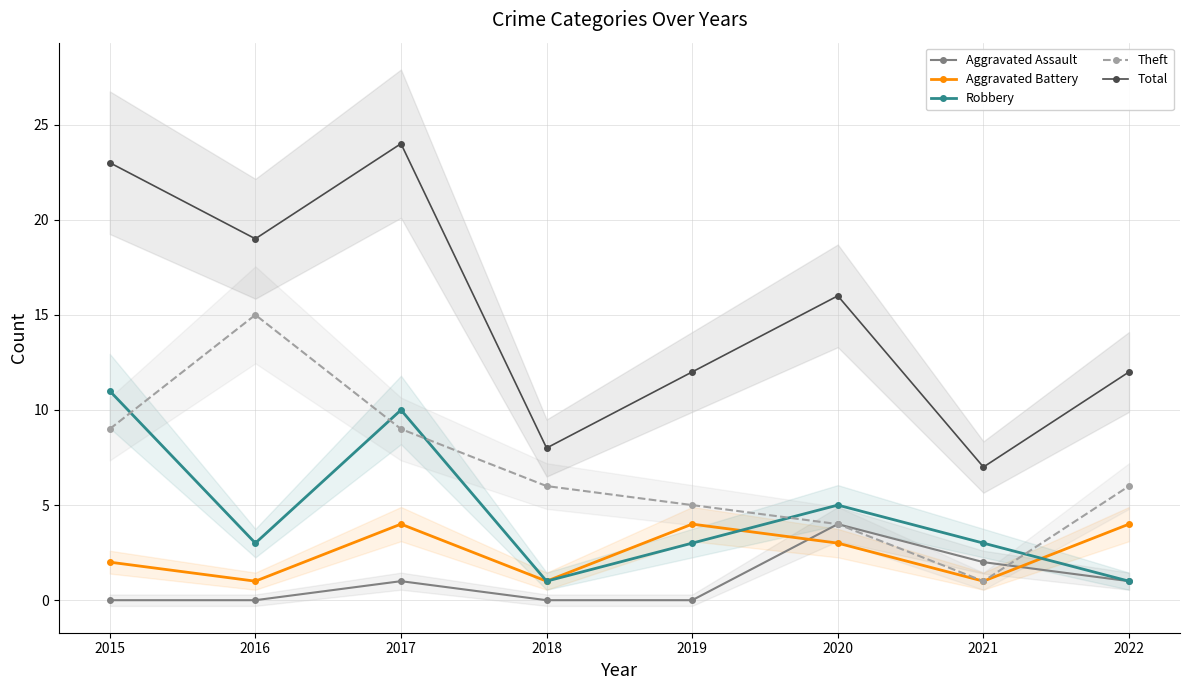

The Total series shows 19 at 2019. True or false?

False